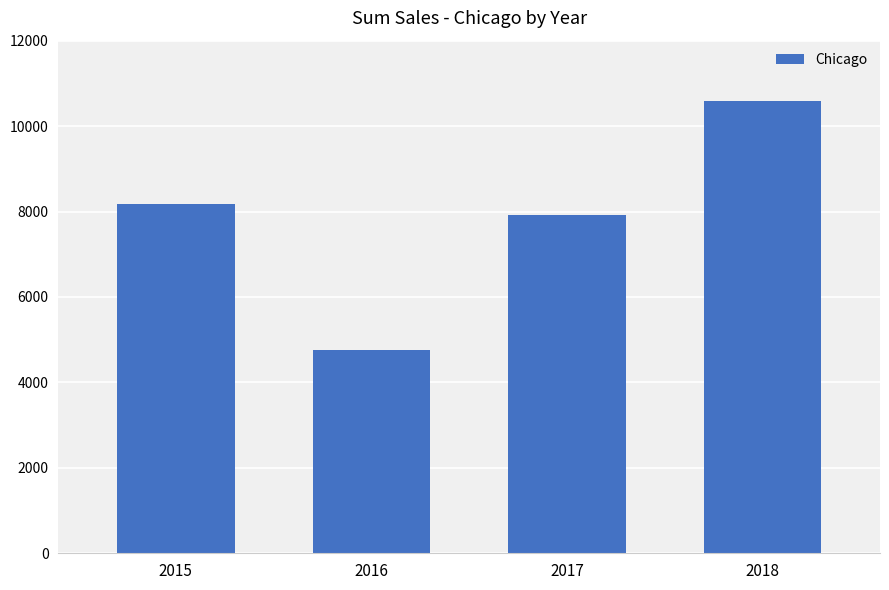

Reading left to right, what are all the values shown in this chart?

2015=8182.1	2016=4757.0	2017=7929.1	2018=10593.6